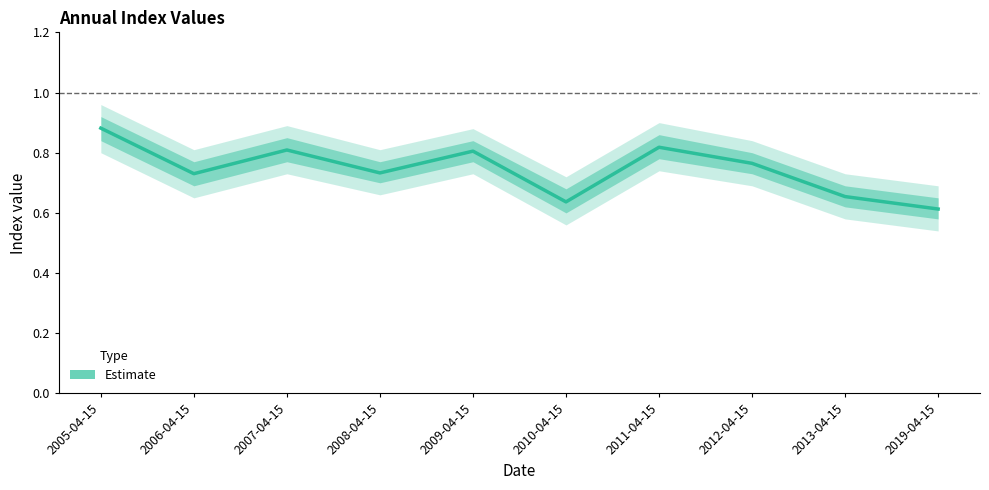

Between 2005-04-15 and 2006-04-15, which is larger?

2005-04-15